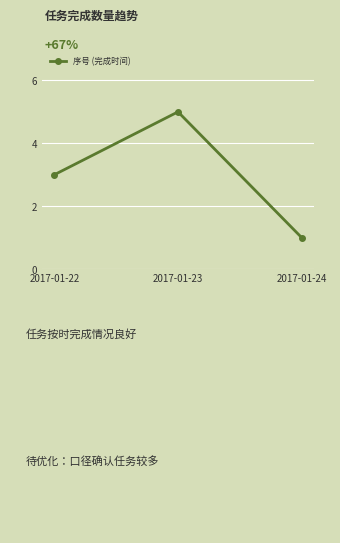

What is the value of the 2nd point from the left?

5